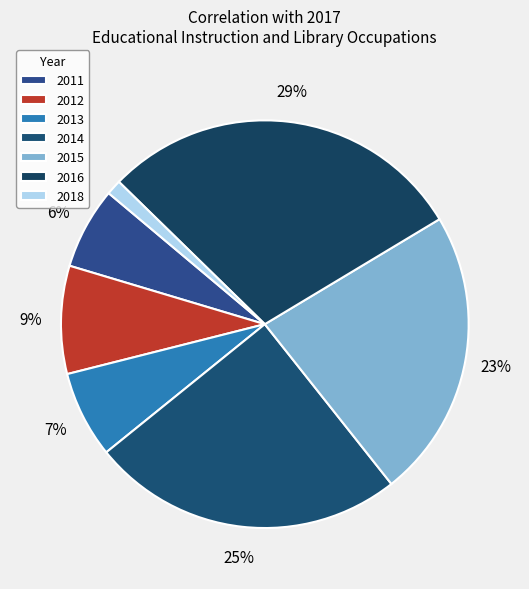

Count the number of slices in the pie.

7